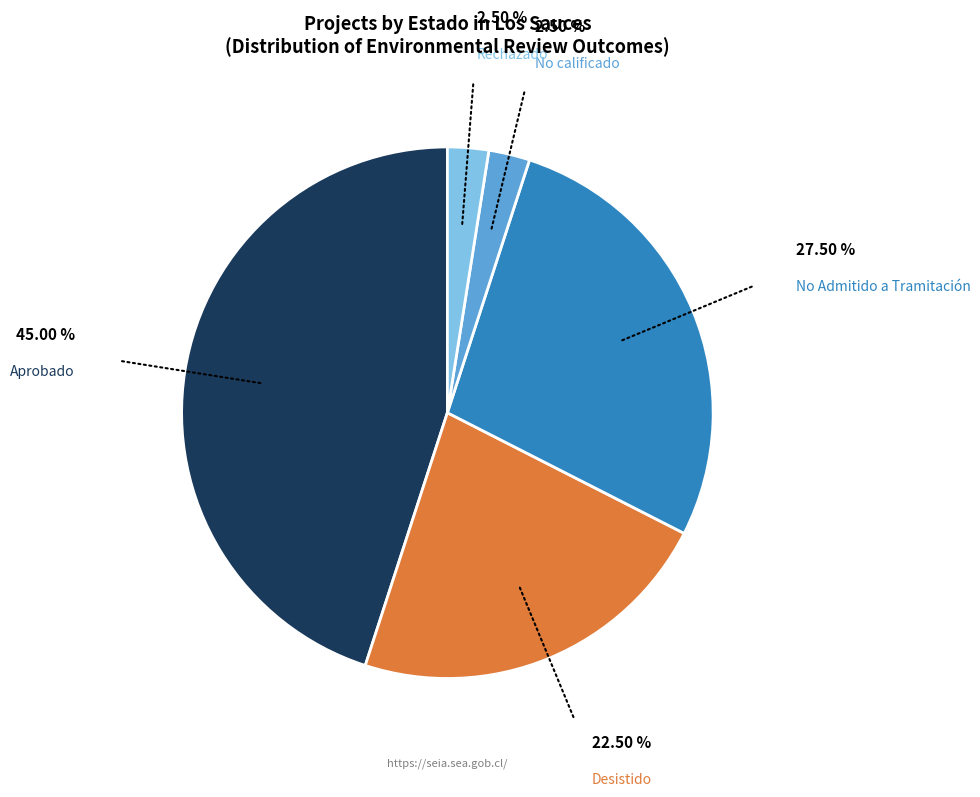

Is there any slice that represents more than half of the pie?

No